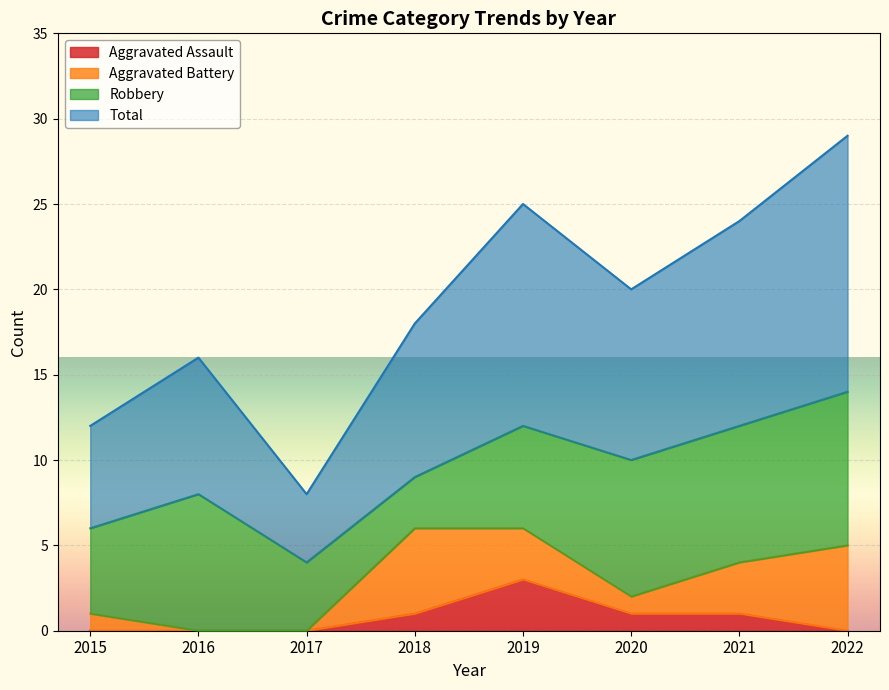

What is the spread (max minus min) of values at 2015?

12